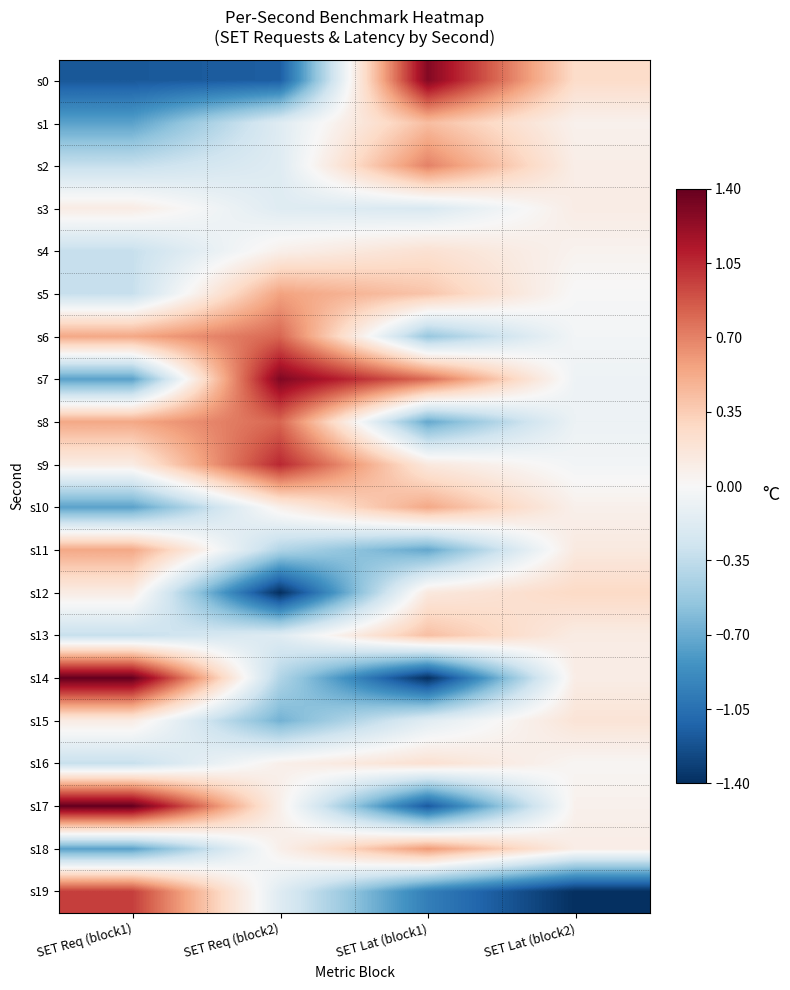

What is the spread (max minus min) of values at SET Req (block1)?

2.6